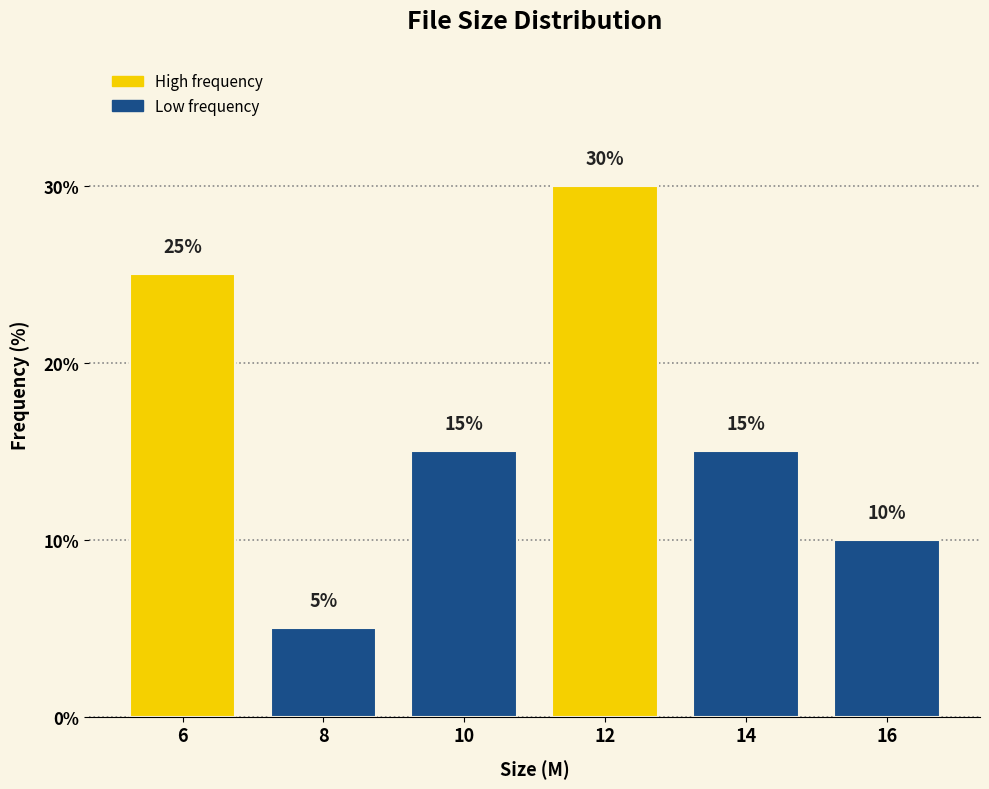

Reading left to right, what are all the values shown in this chart?

25	5	15	30	15	10